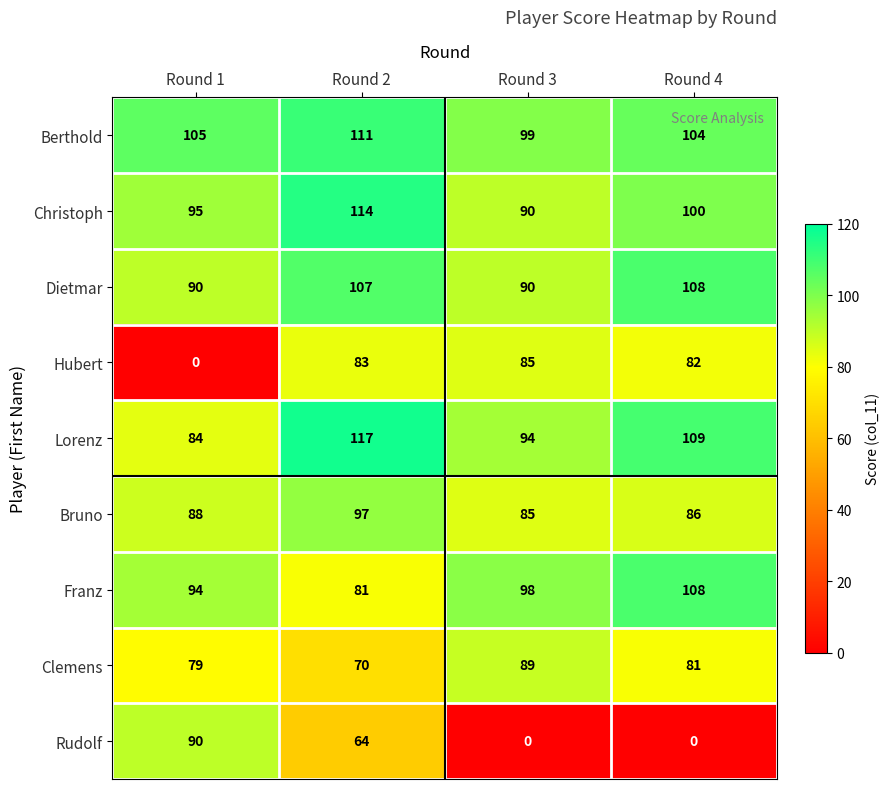

Which series has the largest total across all categories?

Berthold